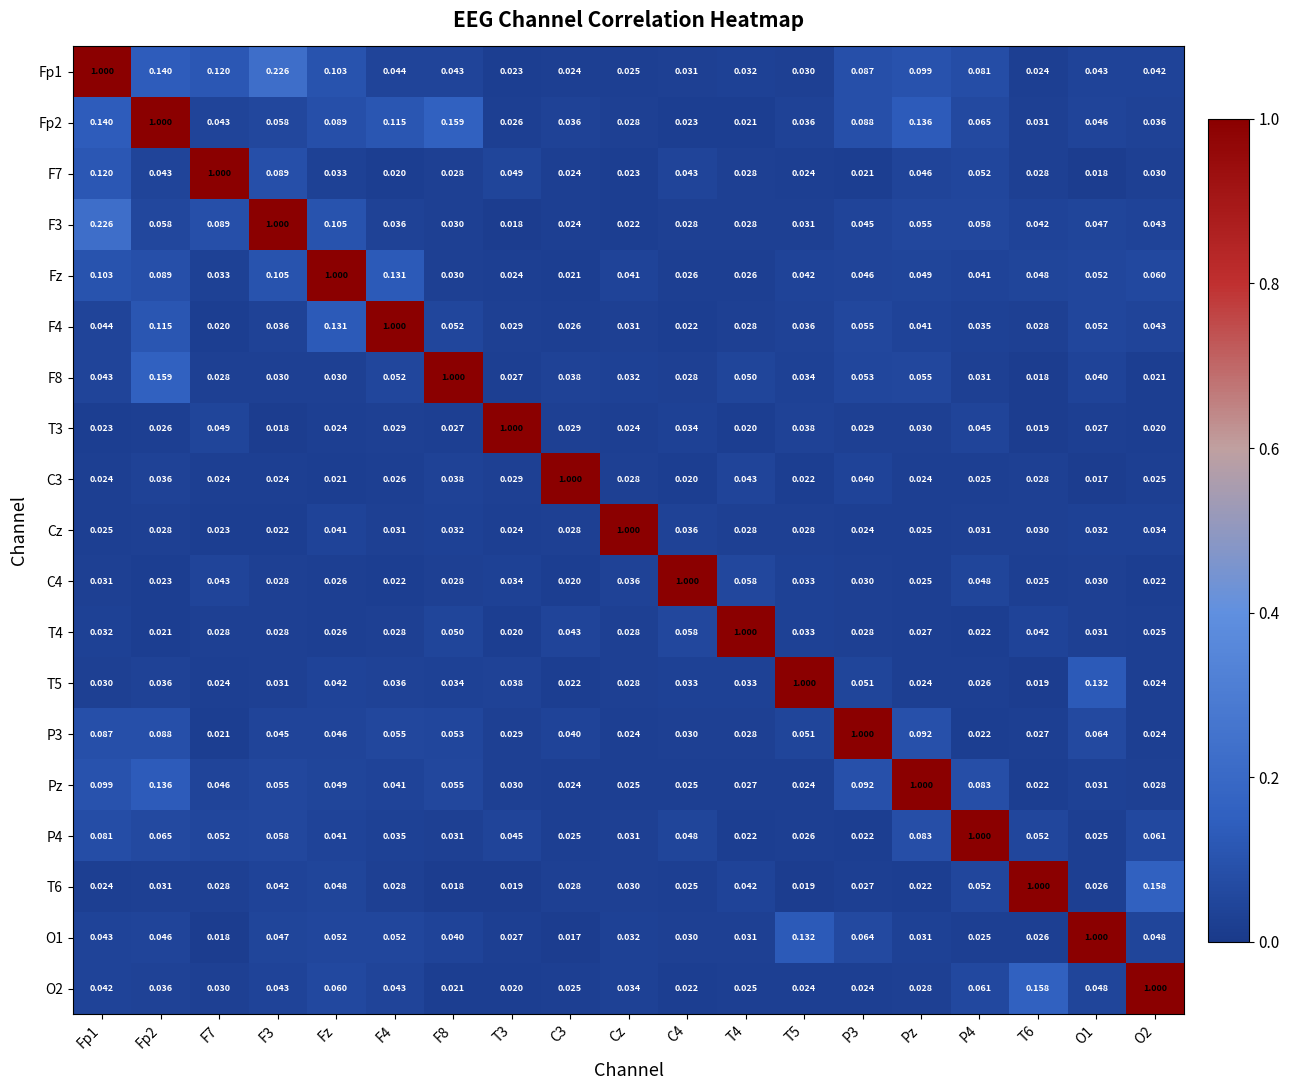

What is the total value across all series at T4?

1.6